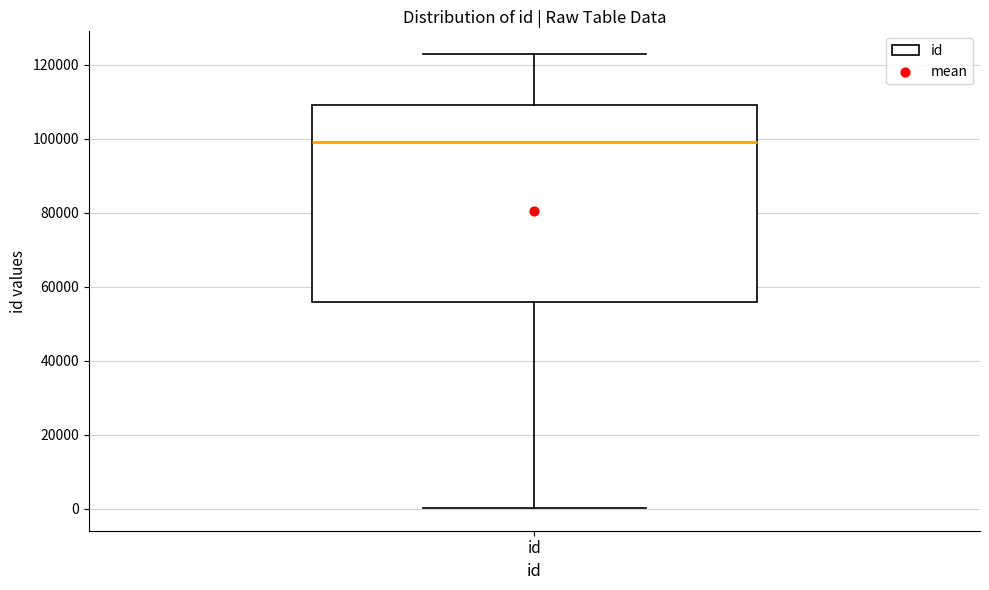

Where is the upper edge of the box for id on the y-axis? The values are not printed on the chart, so give them approximately, as read against the axis.

110000